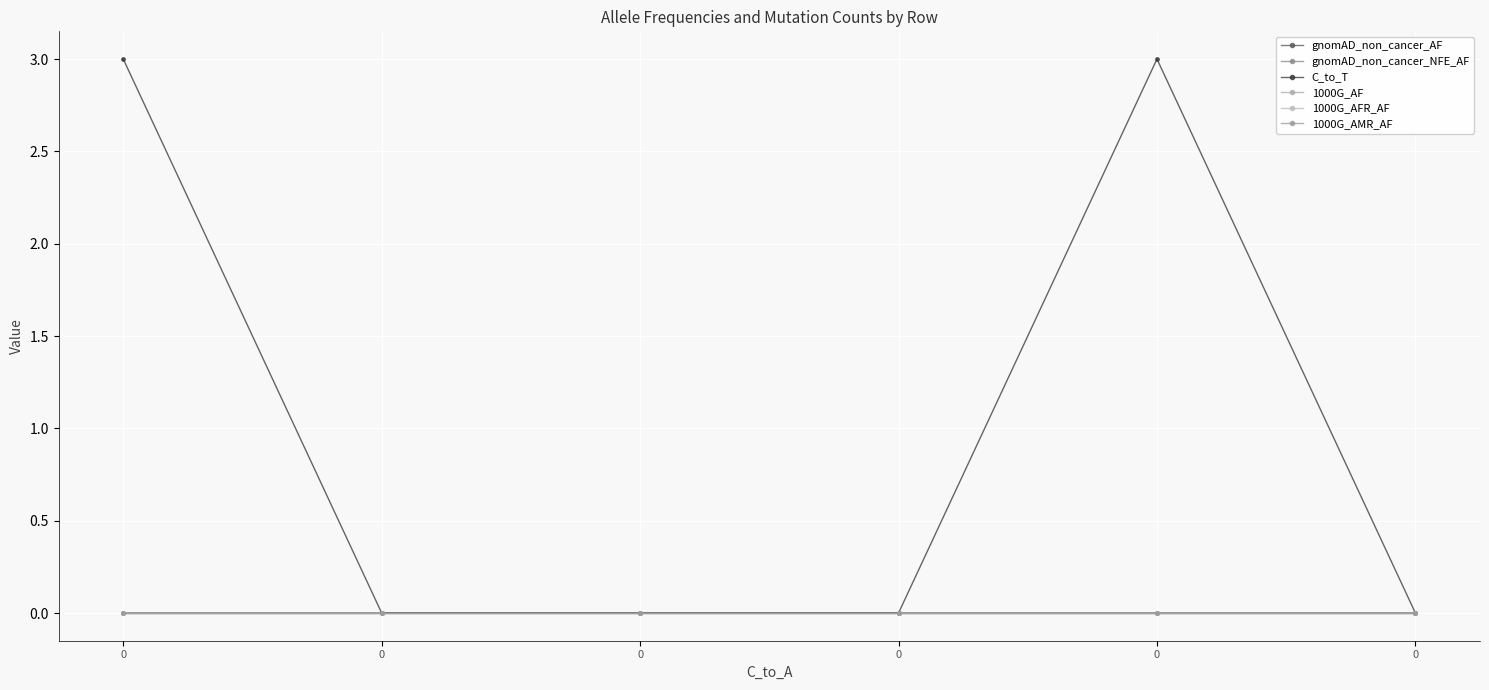

Reading left to right, what are all the values shown in this chart?

gnomAD_non_cancer_AF: 0.0	0.0	0.0	0.0	0.0	0.0
gnomAD_non_cancer_NFE_AF: 0.0	0.0	0.0	0.0	0.0	0.0
C_to_T: 3.0	0.0	0.0	0.0	3.0	0.0
1000G_AF: 0.0	0.0	0.0	0.0	0.0	0.0
1000G_AFR_AF: 0.0	0.0	0.0	0.0	0.0	0.0
1000G_AMR_AF: 0.0	0.0	0.0	0.0	0.0	0.0